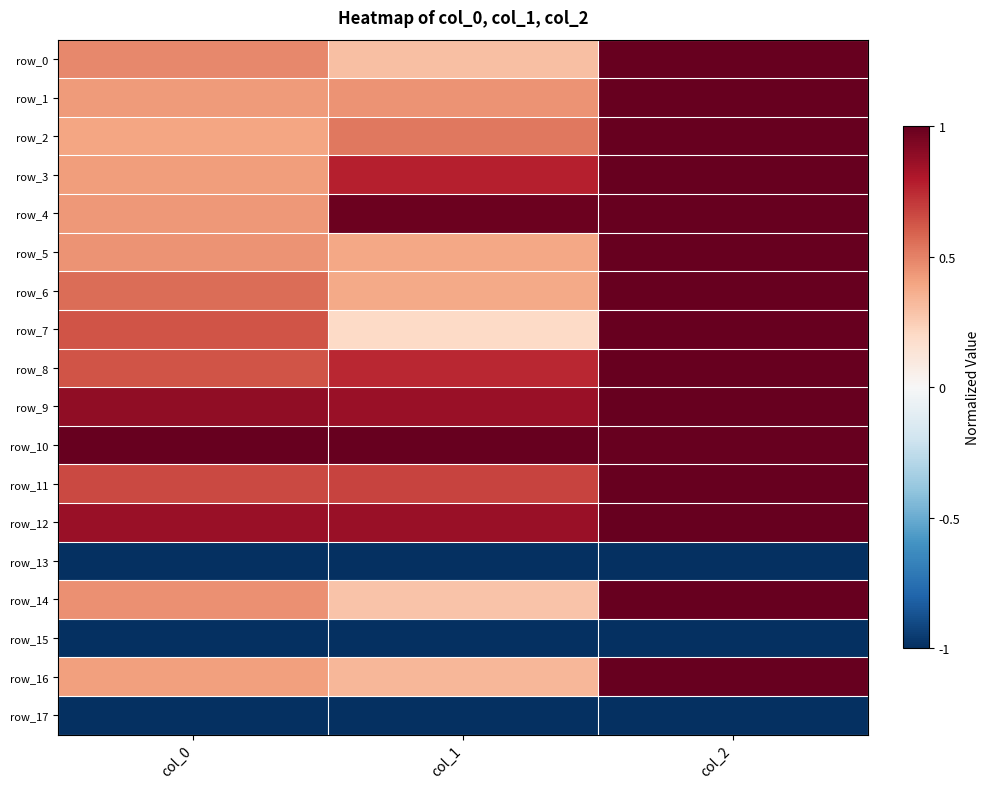

What is the sum of the row_8 values at col_2 and col_1?

1.8